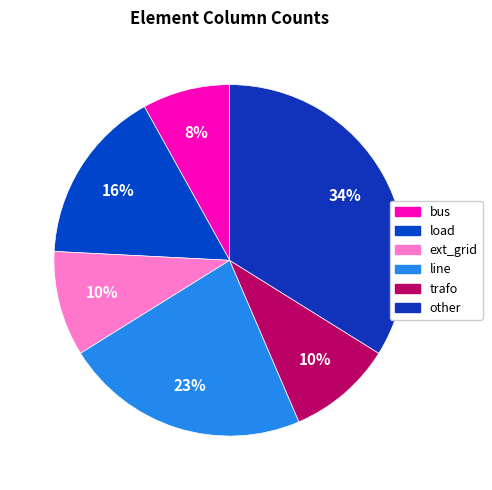

True or false: trafo accounts for 10% of the total.

True